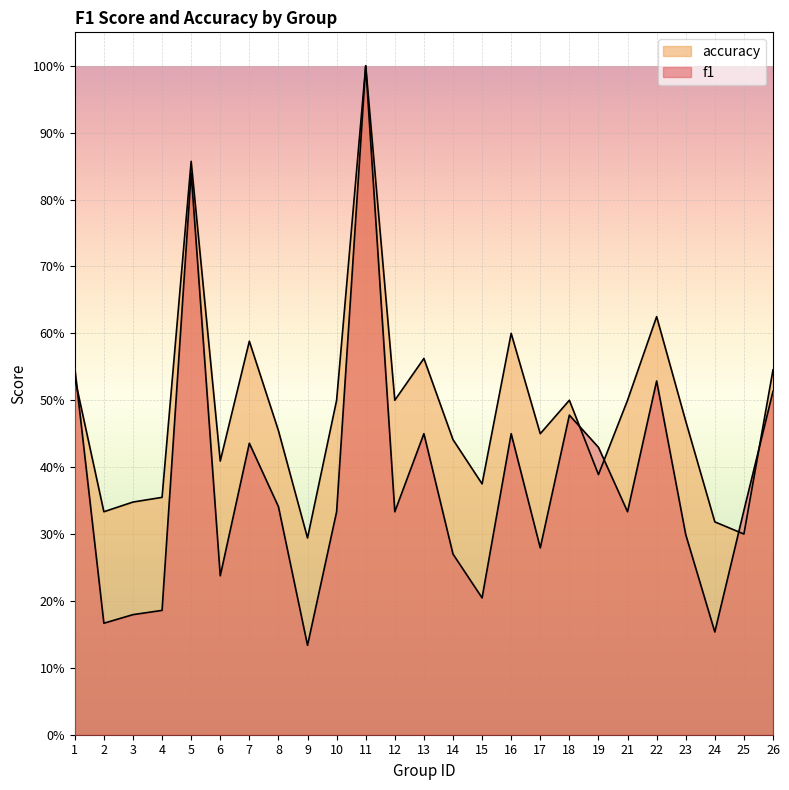

In f1, how many points are higher than both neighbors (excluding endpoints)?

7